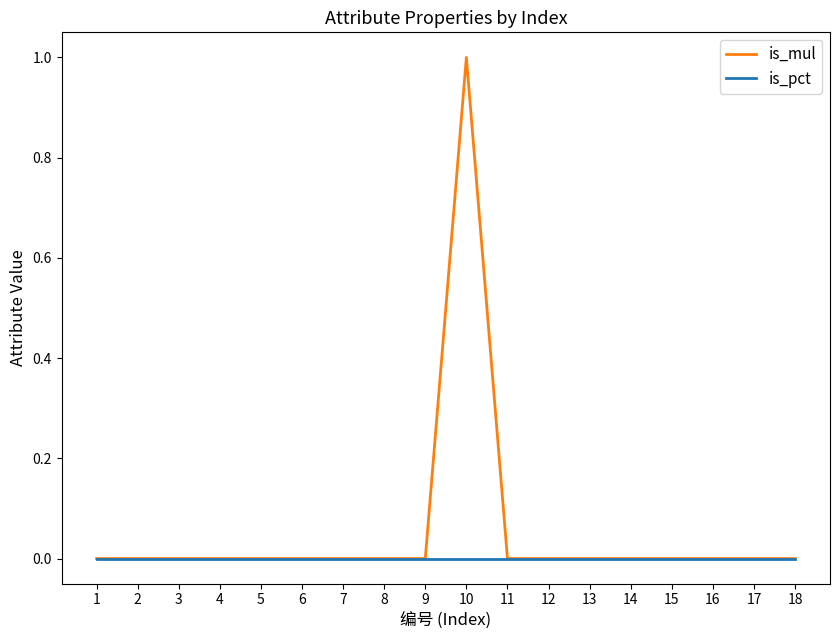

Which label corresponds to the largest value in the chart?

10